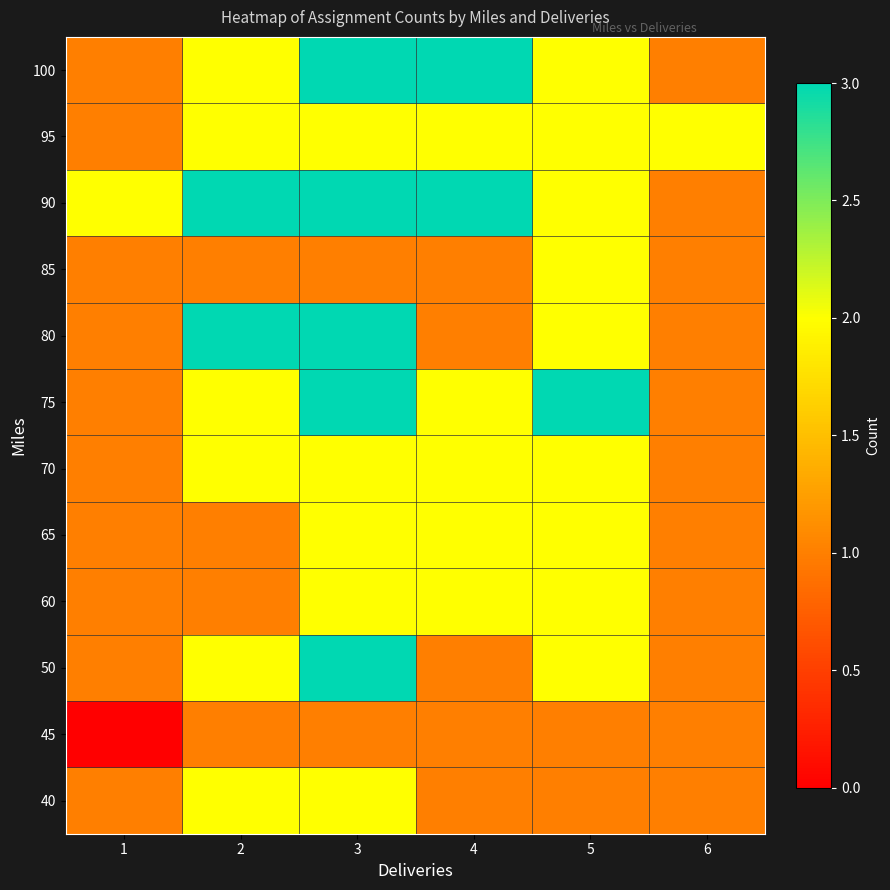

Reading left to right, list all the values displayed in this chart.

40: 1=1	2=2	3=2	4=1	5=1	6=1
45: 1=0	2=1	3=1	4=1	5=1	6=1
50: 1=1	2=2	3=3	4=1	5=2	6=1
60: 1=1	2=1	3=2	4=2	5=2	6=1
65: 1=1	2=1	3=2	4=2	5=2	6=1
70: 1=1	2=2	3=2	4=2	5=2	6=1
75: 1=1	2=2	3=3	4=2	5=3	6=1
80: 1=1	2=3	3=3	4=1	5=2	6=1
85: 1=1	2=1	3=1	4=1	5=2	6=1
90: 1=2	2=3	3=3	4=3	5=2	6=1
95: 1=1	2=2	3=2	4=2	5=2	6=2
100: 1=1	2=2	3=3	4=3	5=2	6=1